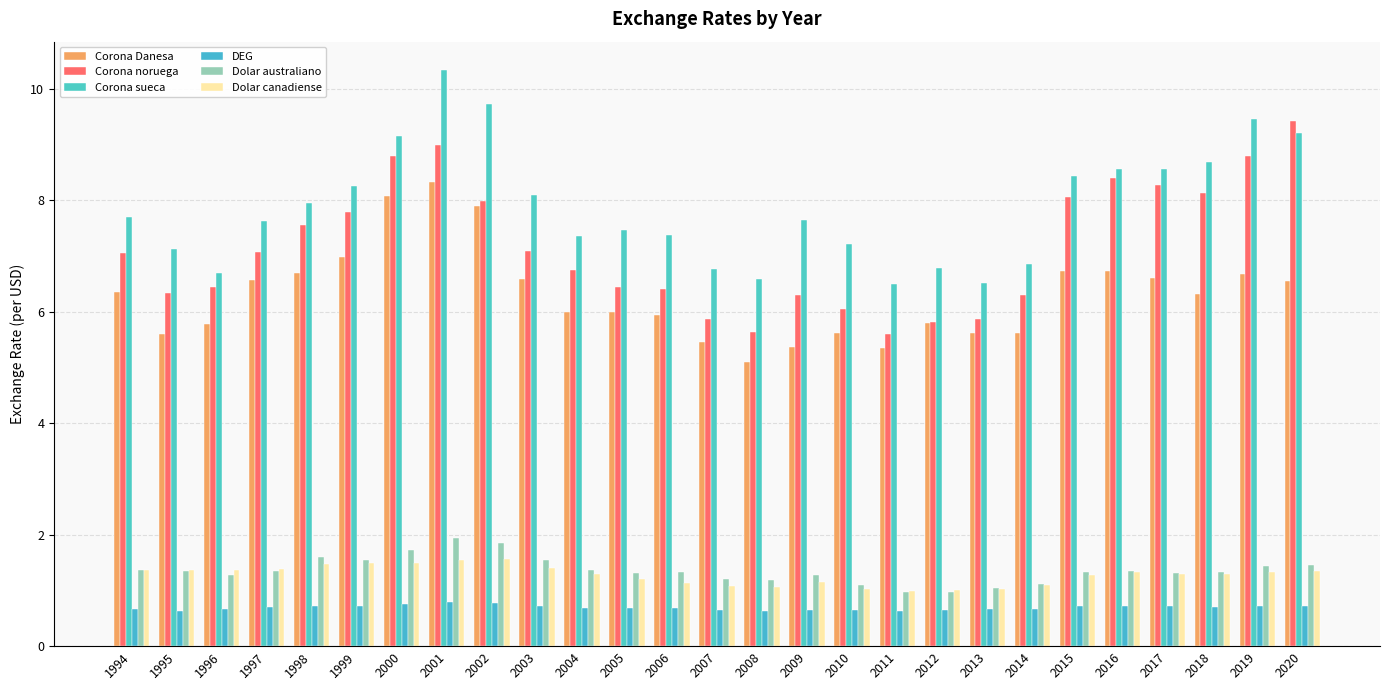

What is the difference between the highest and lowest values at 2005?

6.8